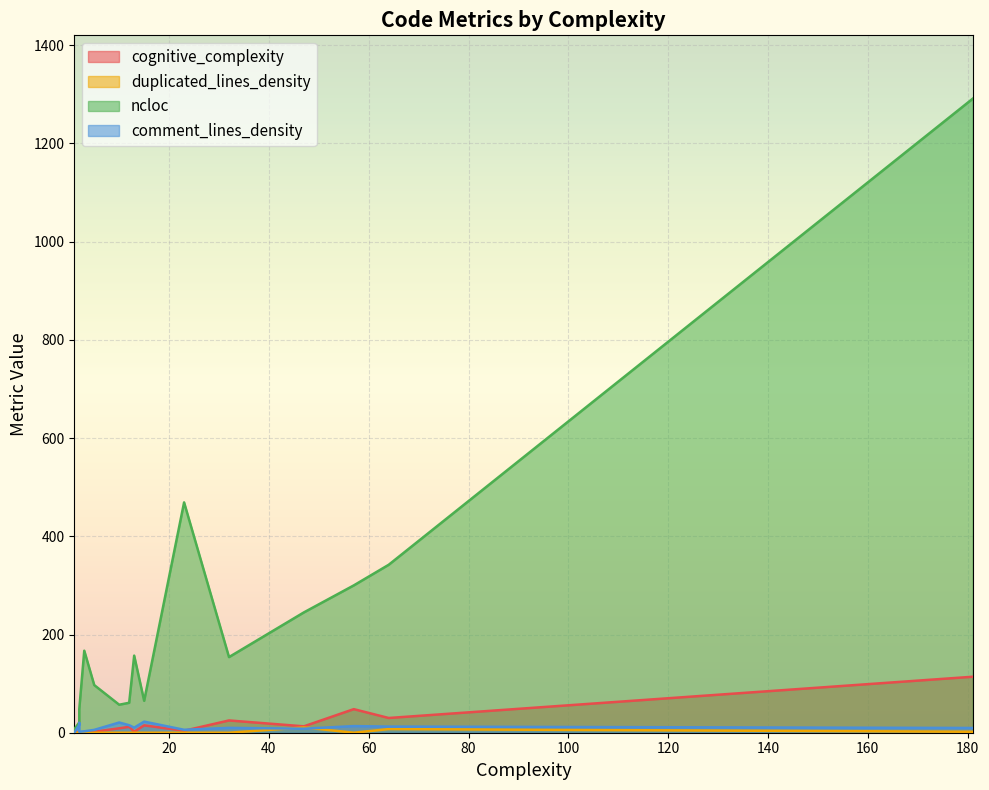

List the labels in order of ncloc value, largest first.

181, 181, 23, 64, 57, 47, 3, 13, 32, 5, 15, 12, 10, 2, 2, 2, 1